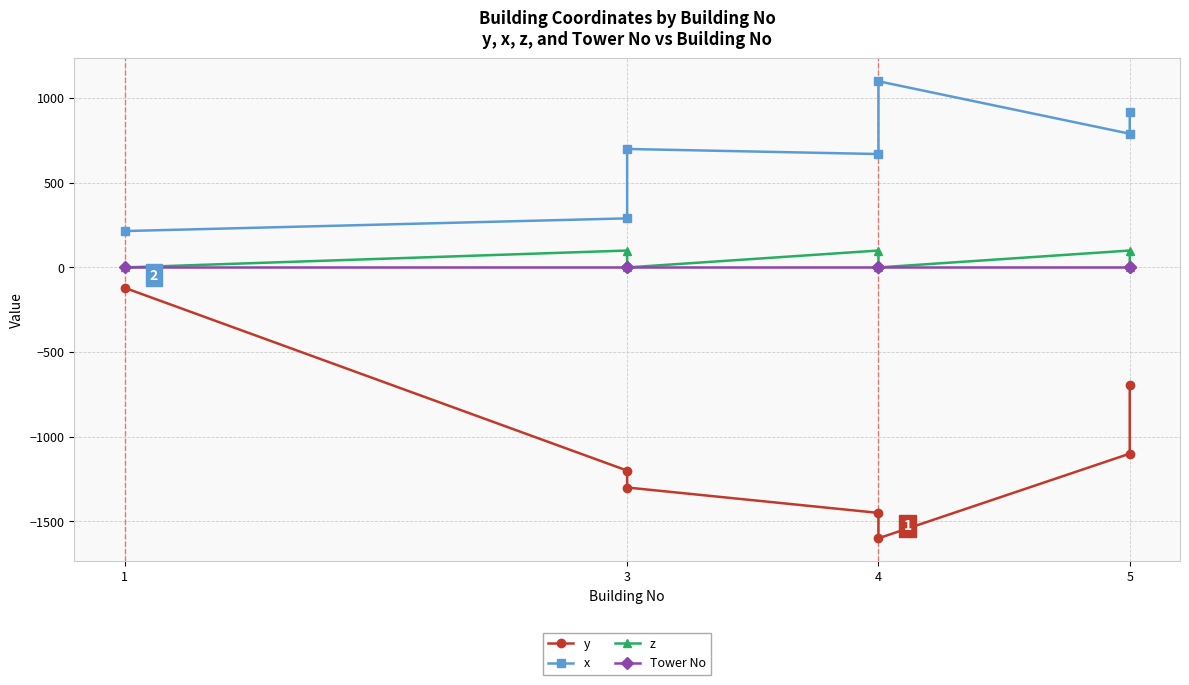

At how many categories does at least one series exceed -1330?

7